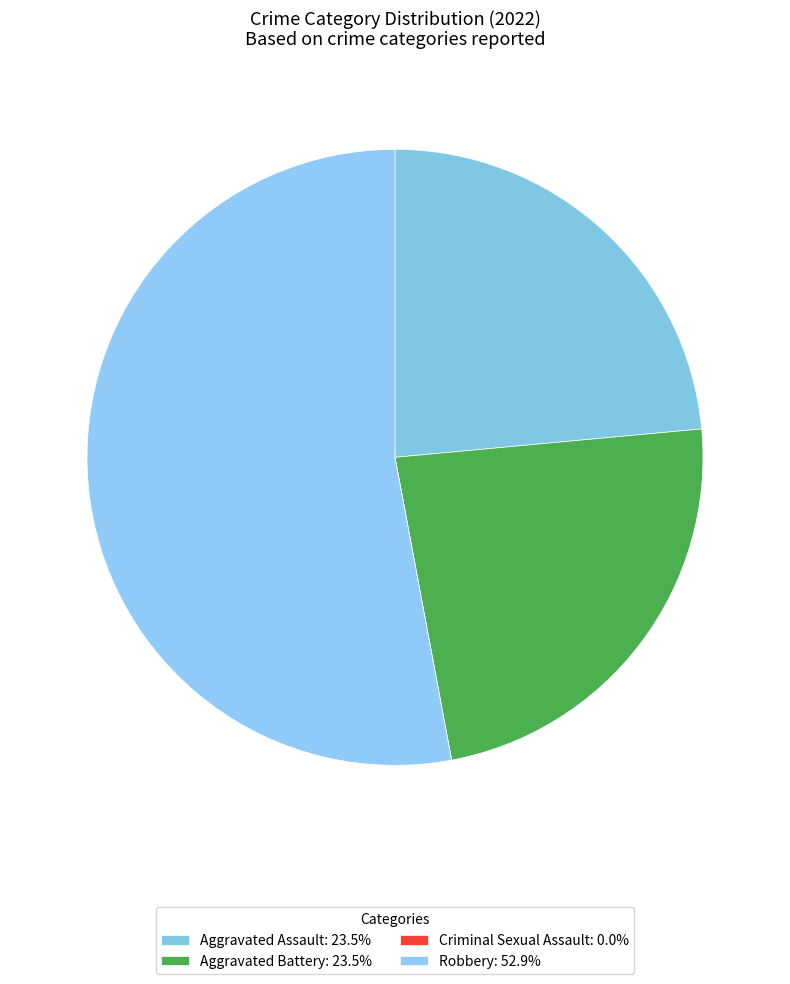

Which category has the smallest portion of the pie?

Criminal Sexual Assault